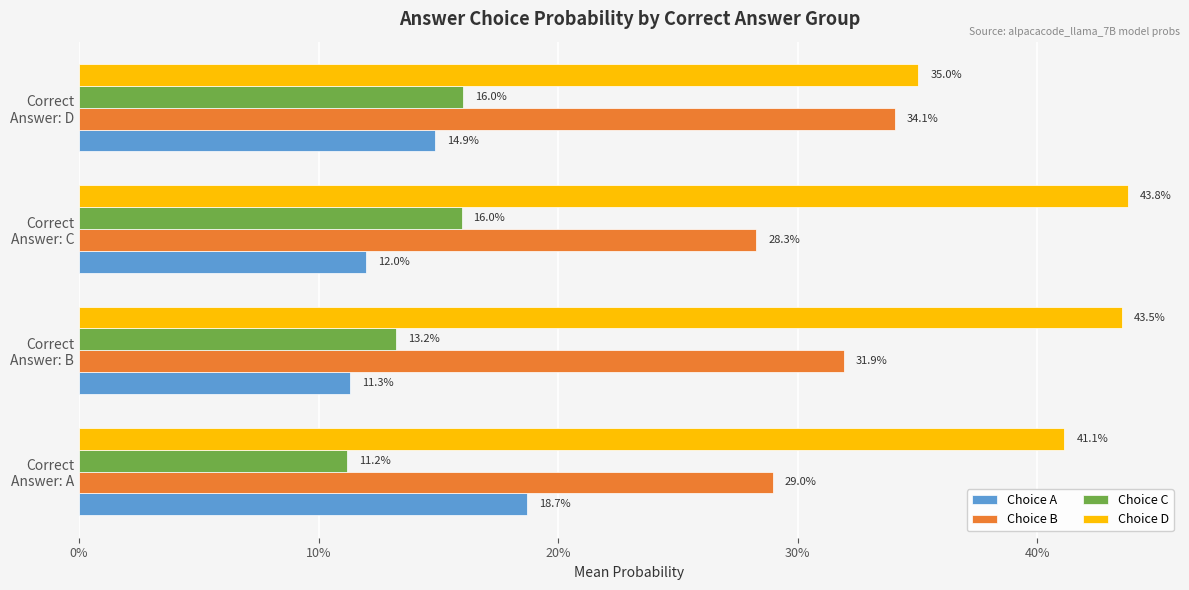

What are all the series names shown in the legend?

Choice A, Choice B, Choice C, Choice D